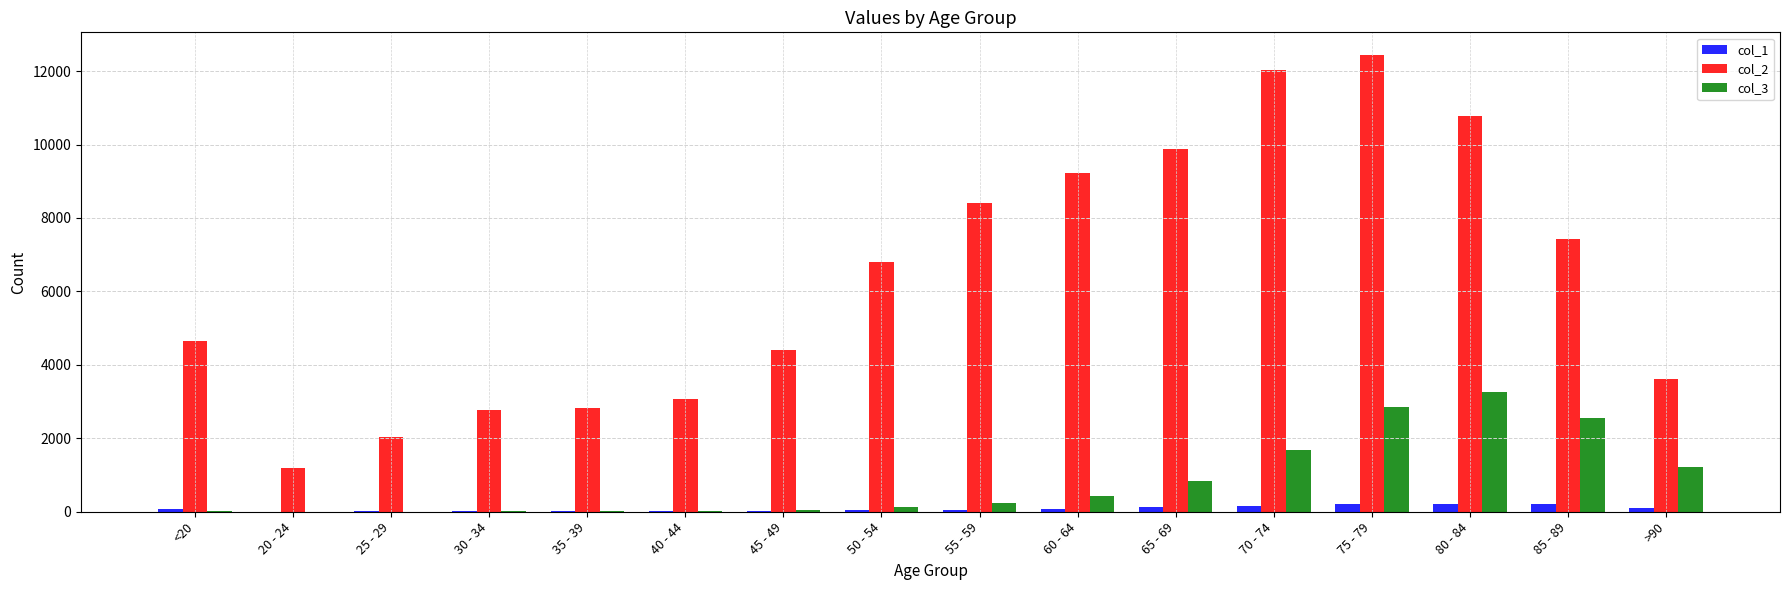

How many distinct data groups are displayed?

3